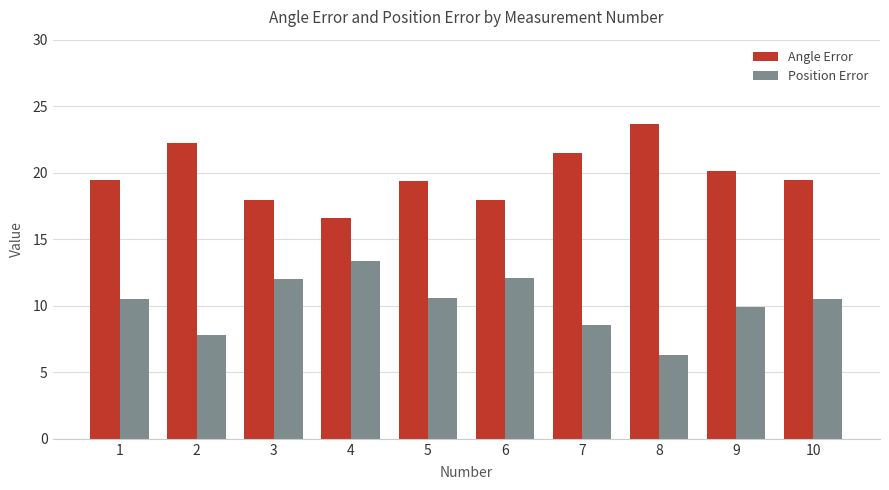

What is the difference between the Position Error values at 4 and 7?

4.9